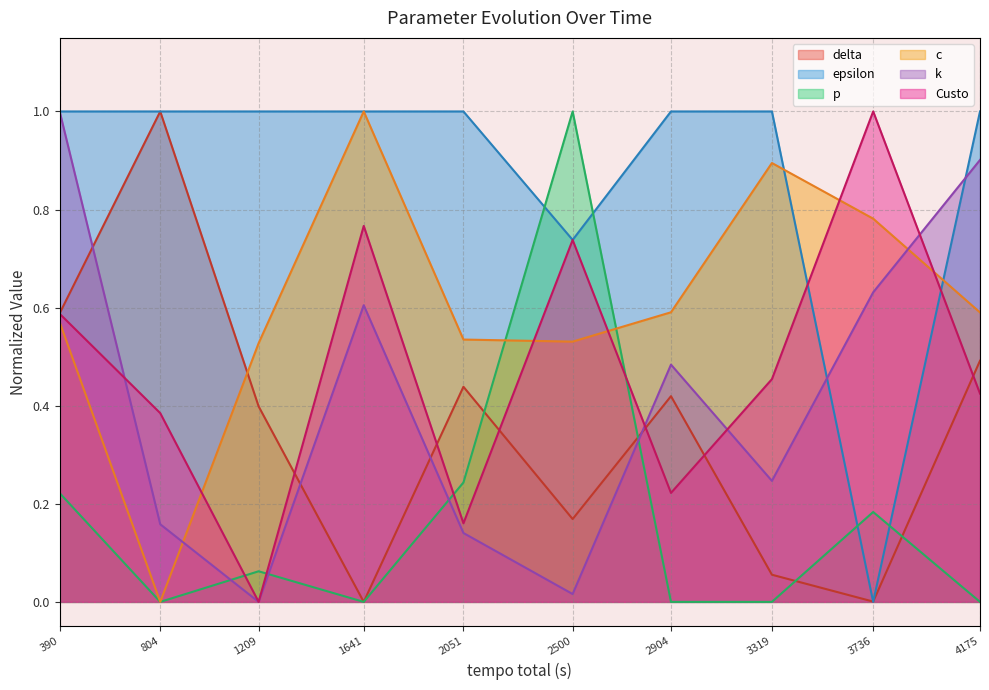

True or false: c and k cross at least once.

True